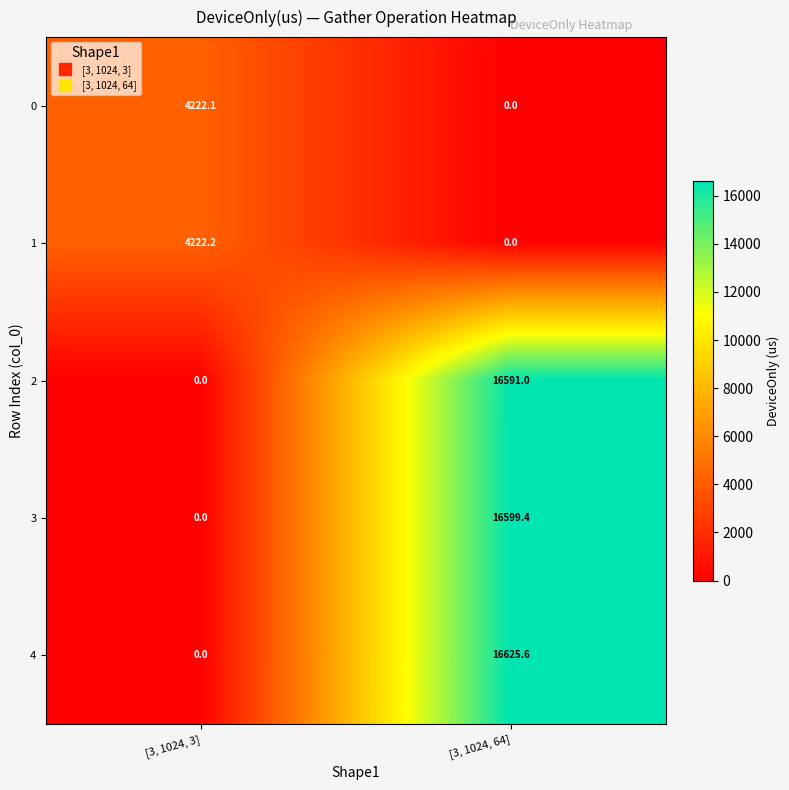

What is the average value of the 1 series?

2111.1